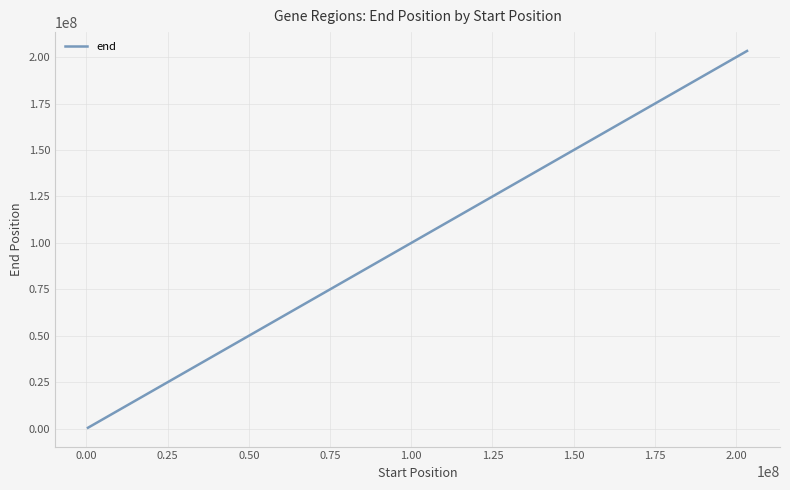

What is the difference between the maximum and minimum values?

202914460